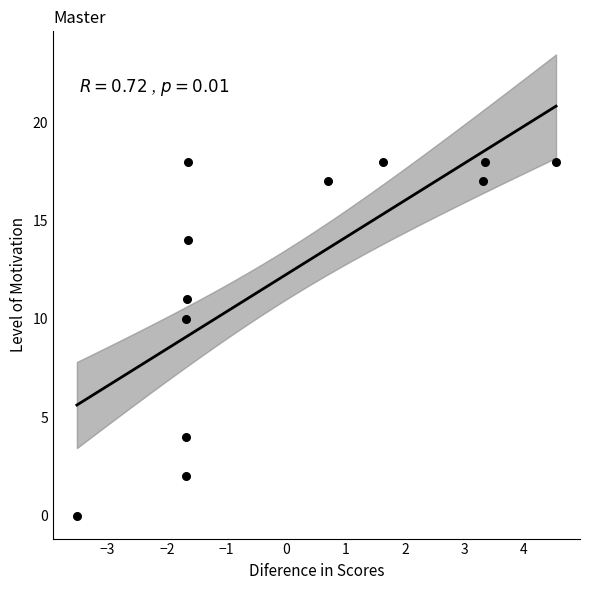

What Y value in the scatter plot is closest to 9?

10